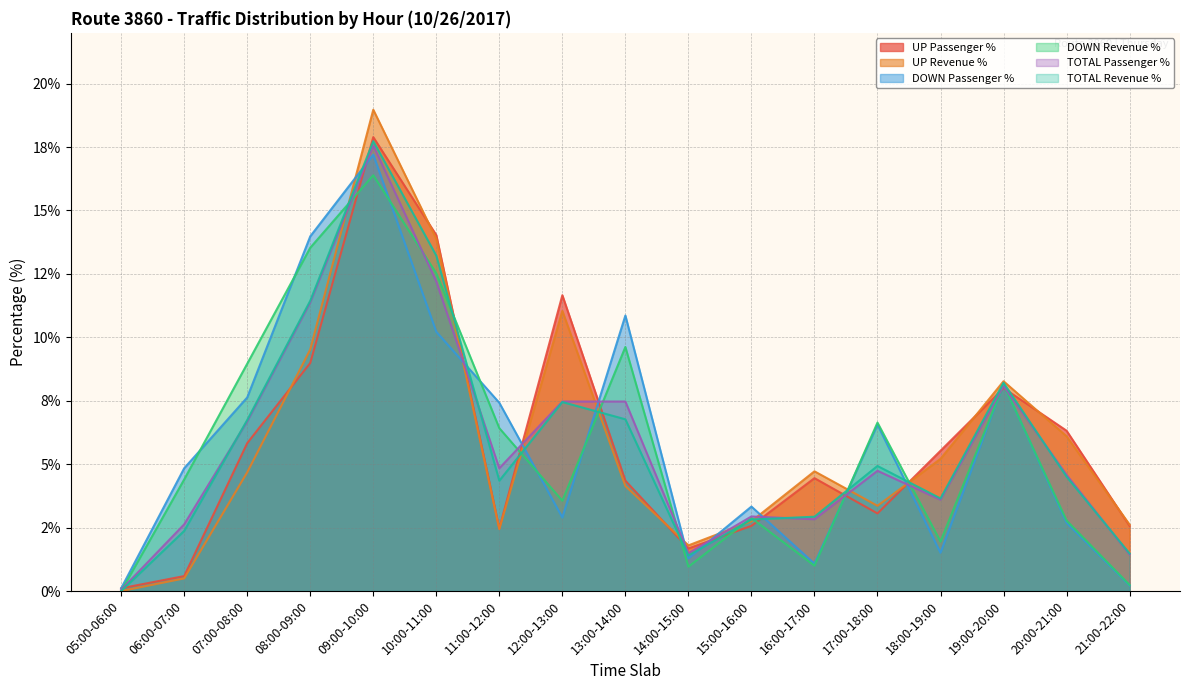

Where do UP Revenue % and UP Passenger % first cross each other?

07:00-08:00 and 08:00-09:00